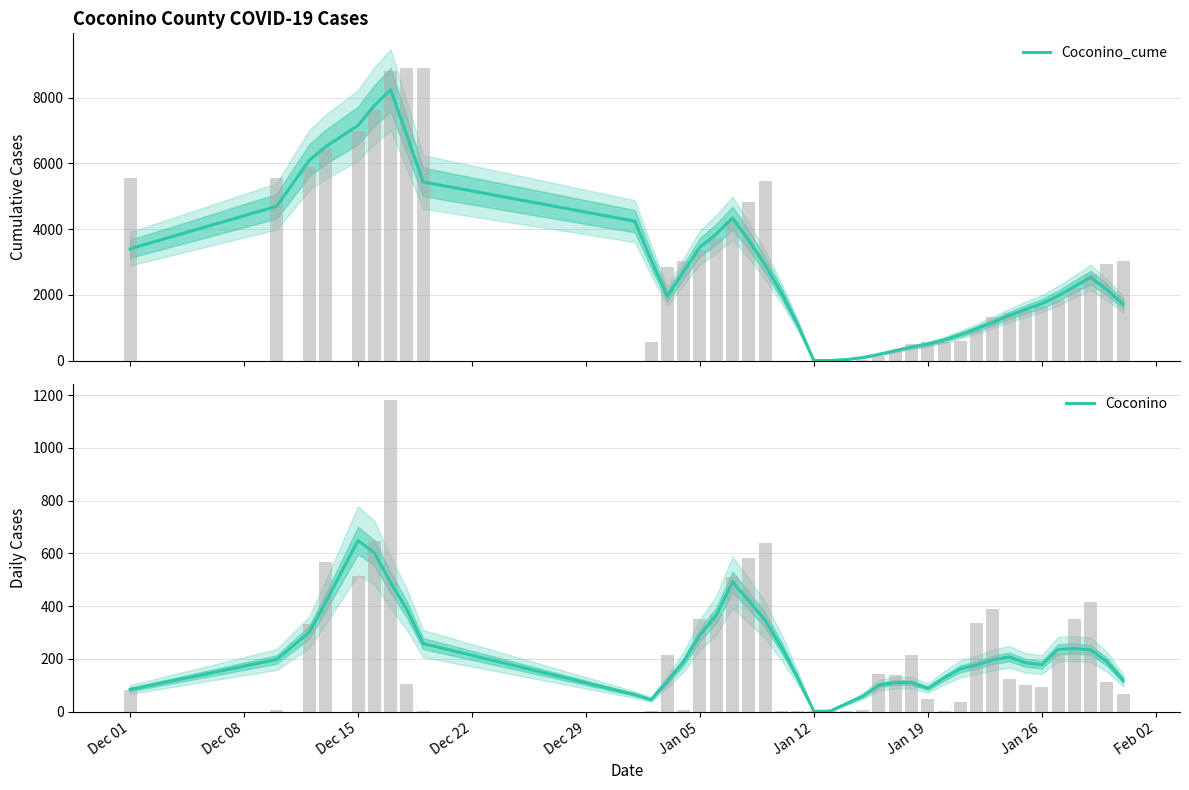

What is the average value of the Coconino_cume series?

2749.6